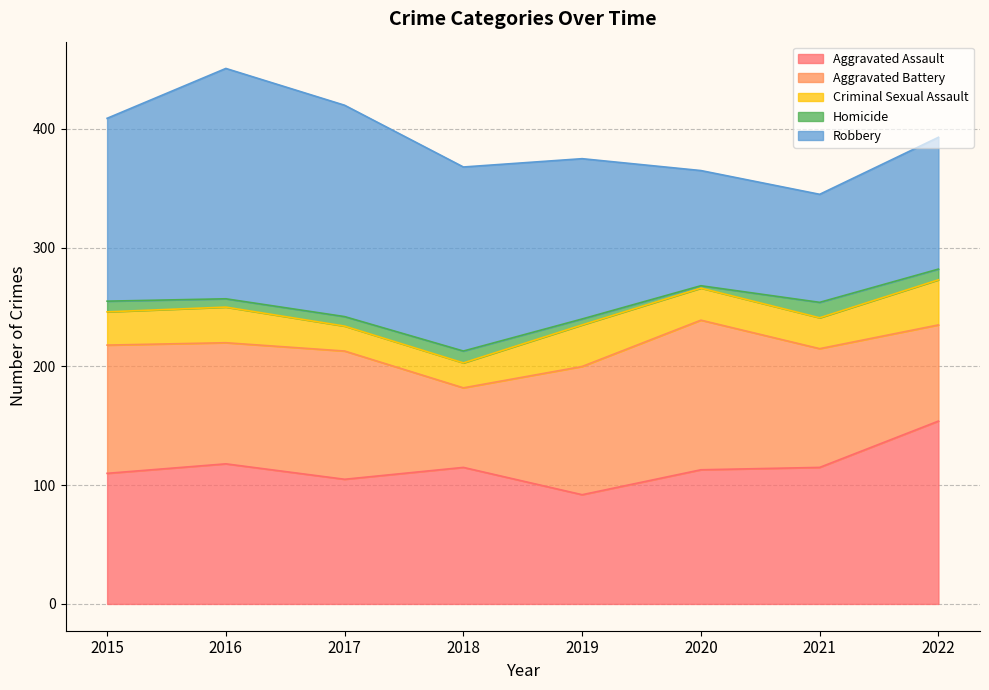

Which series changed the most between 2015 and 2019?

Robbery